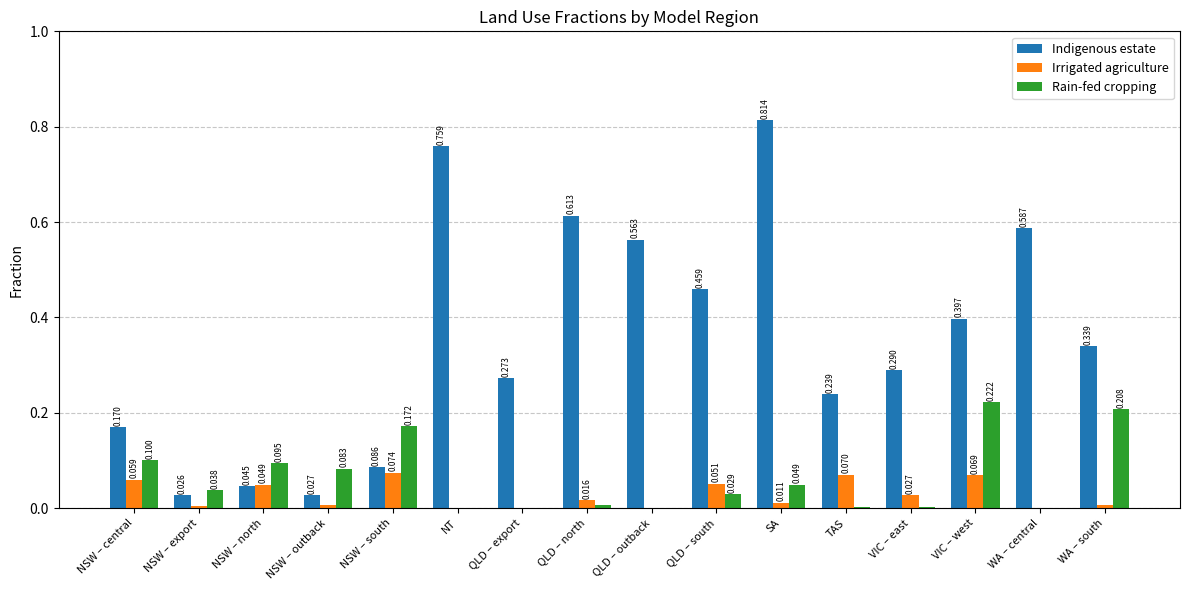

True or false: Indigenous estate has a value of 0.0 at NSW – north.

True